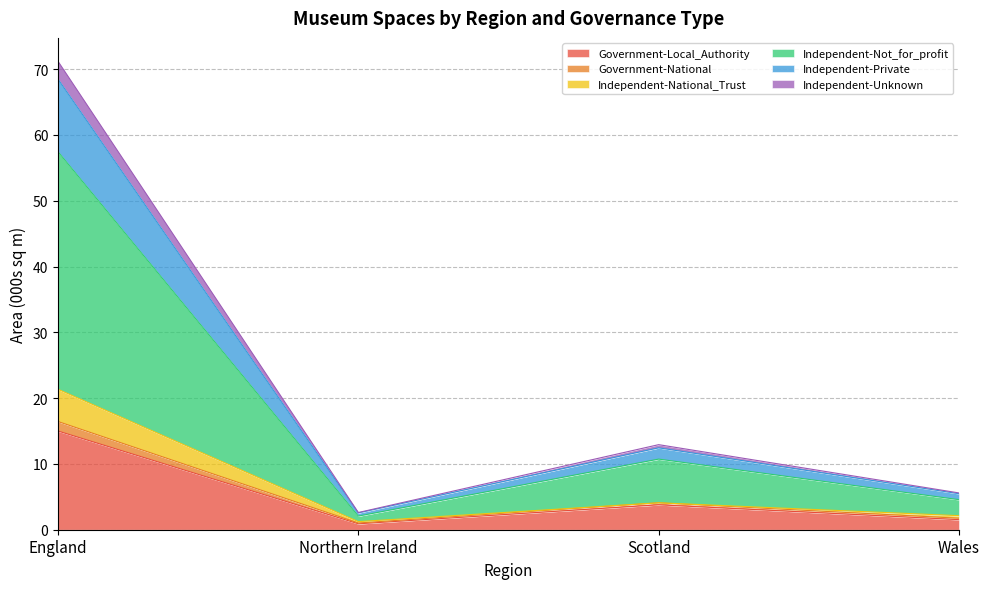

Where is the first local minimum for Government-National?

Northern Ireland